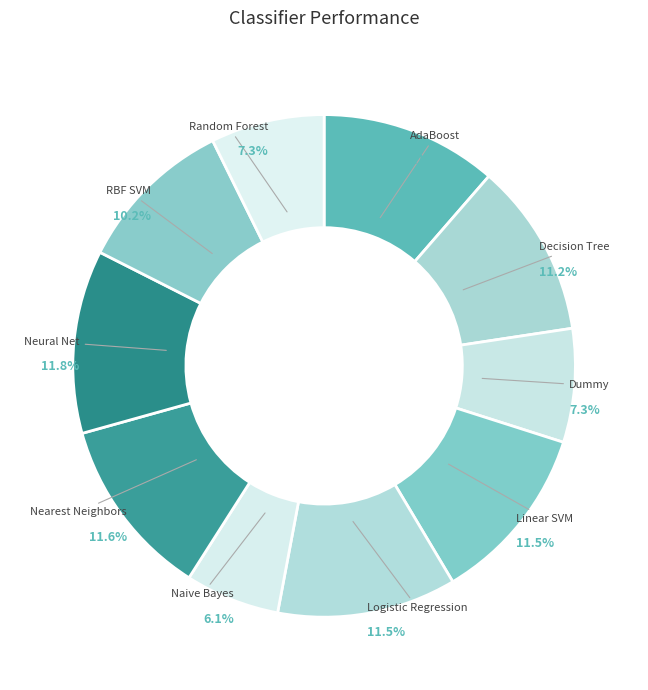

To the nearest percent, what percentage of the pie is Nearest Neighbors?

12%